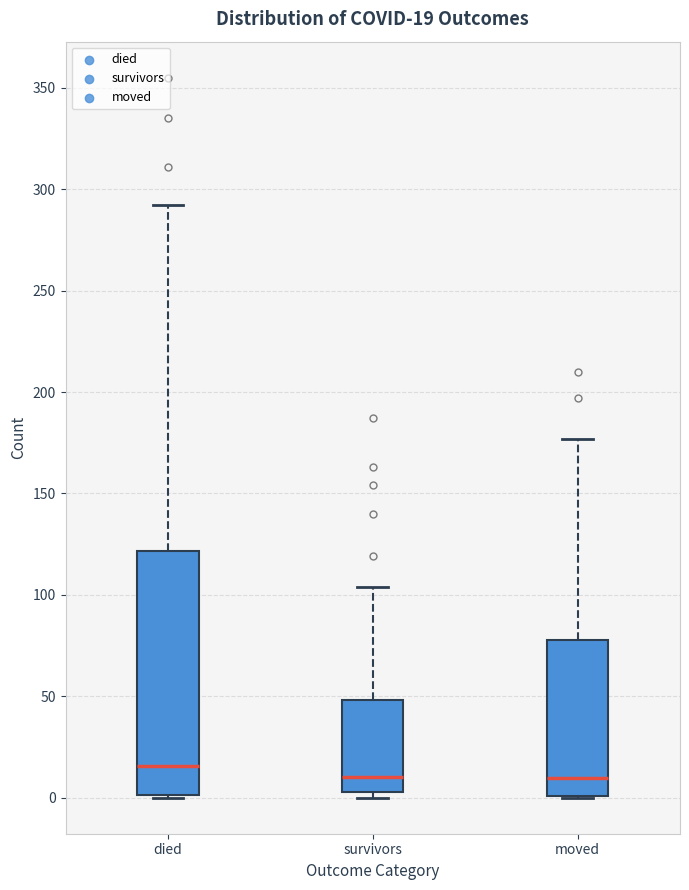

Which box's median line is the highest?

died